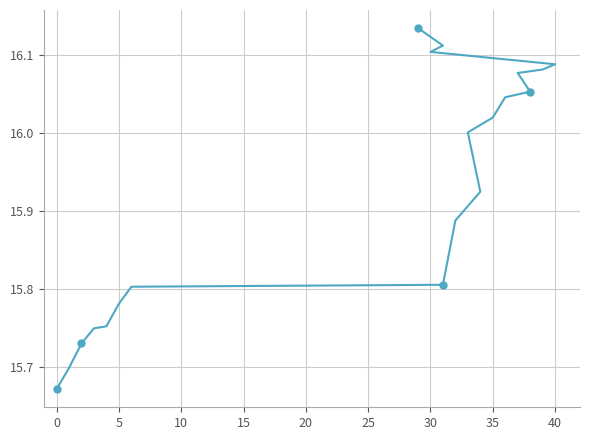

What is the maximum value shown in the chart?

16.1